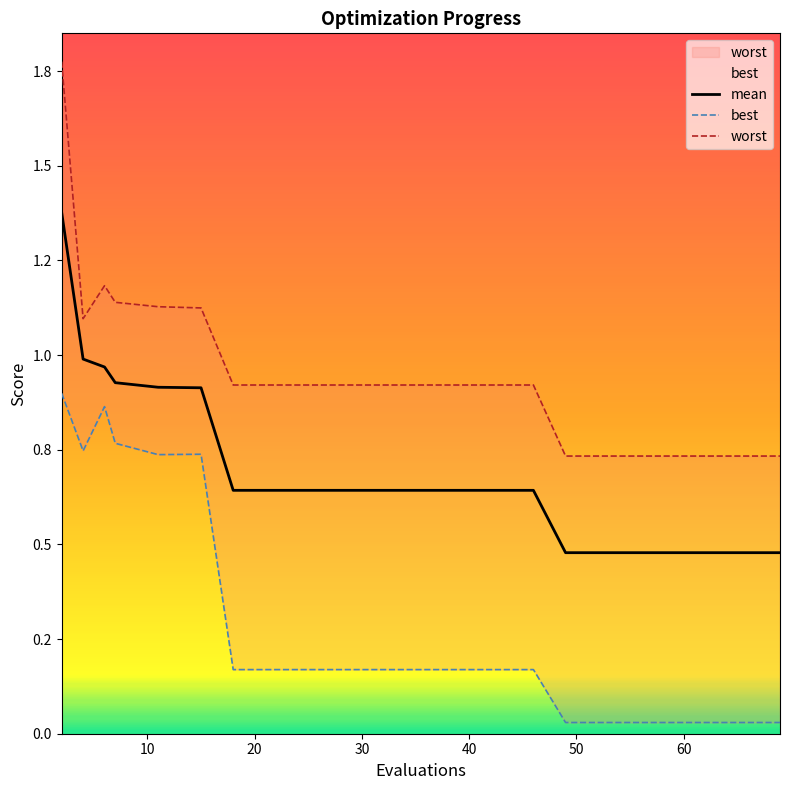

Is it true that mean equals 1.1 at 12?

False